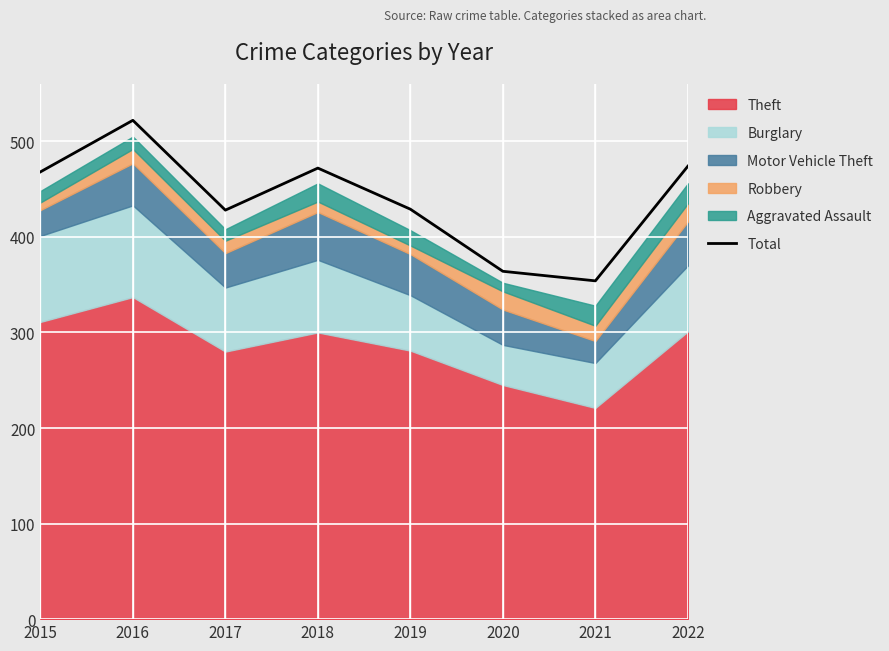

What is the ratio of the value at 2021 to the value at 2017?

0.8